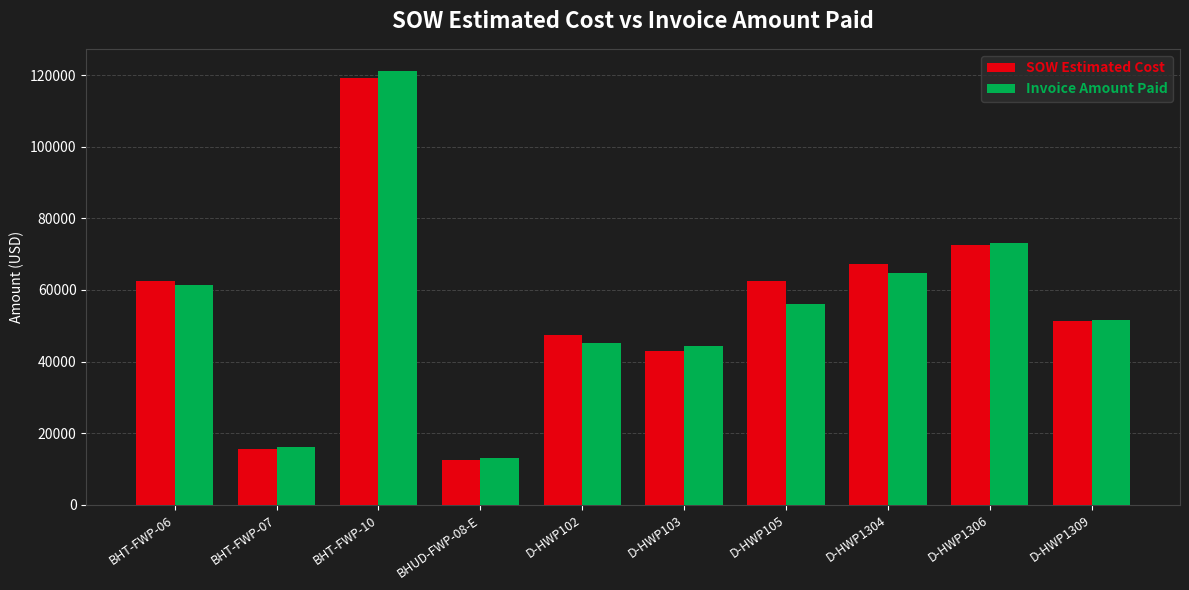

Which category has the highest value in the SOW Estimated Cost series?

BHT-FWP-10